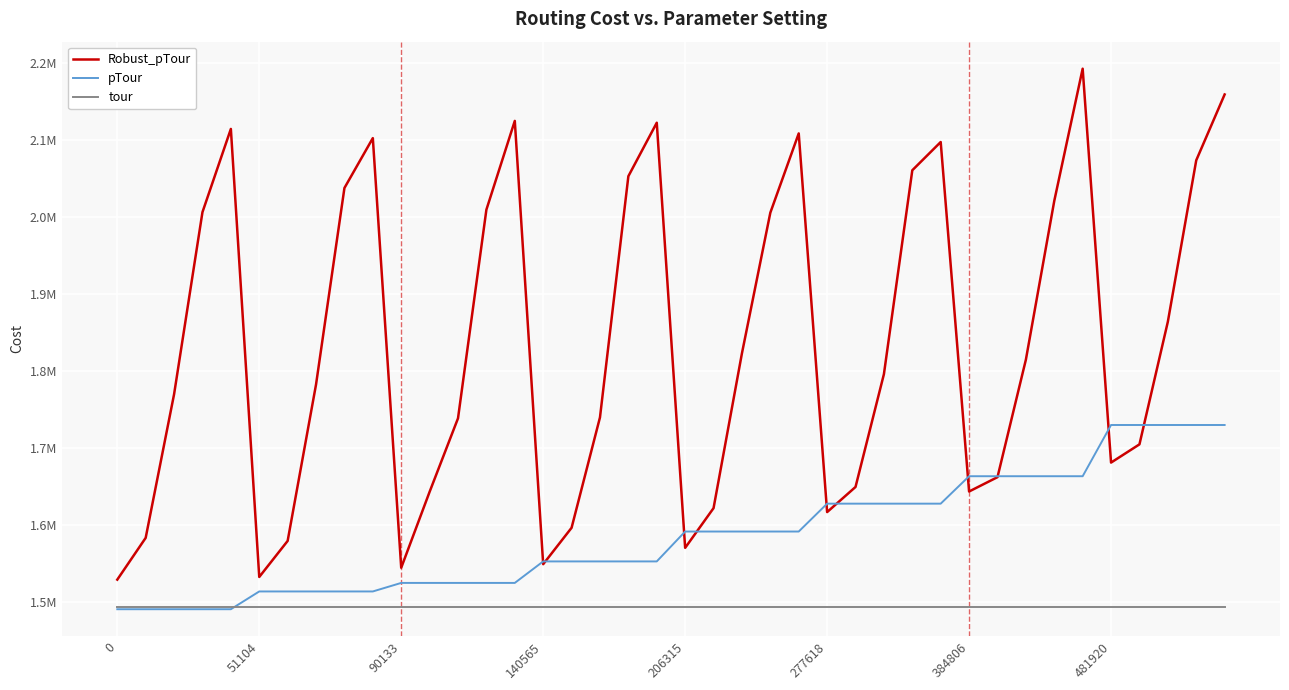

Does the chart display data point markers on the line(s)?

No